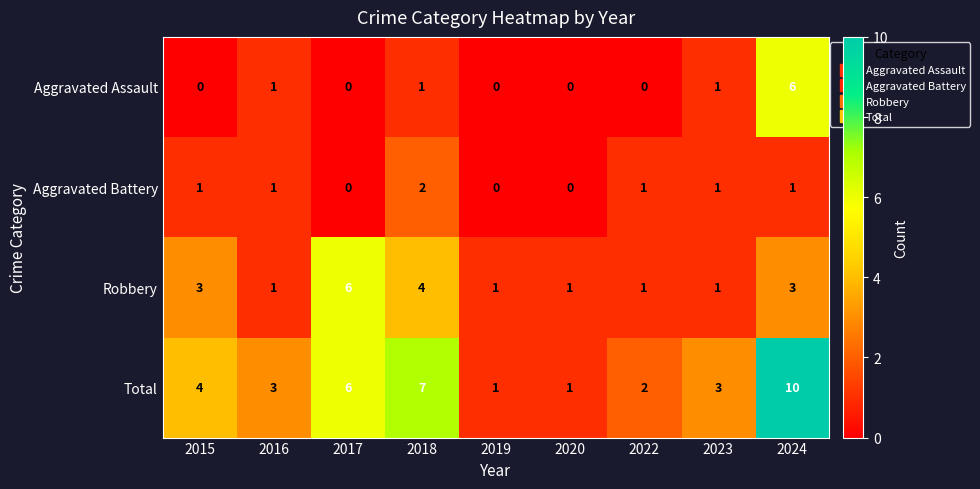

What is the difference between the maximum and minimum values in the Aggravated Assault series?

6